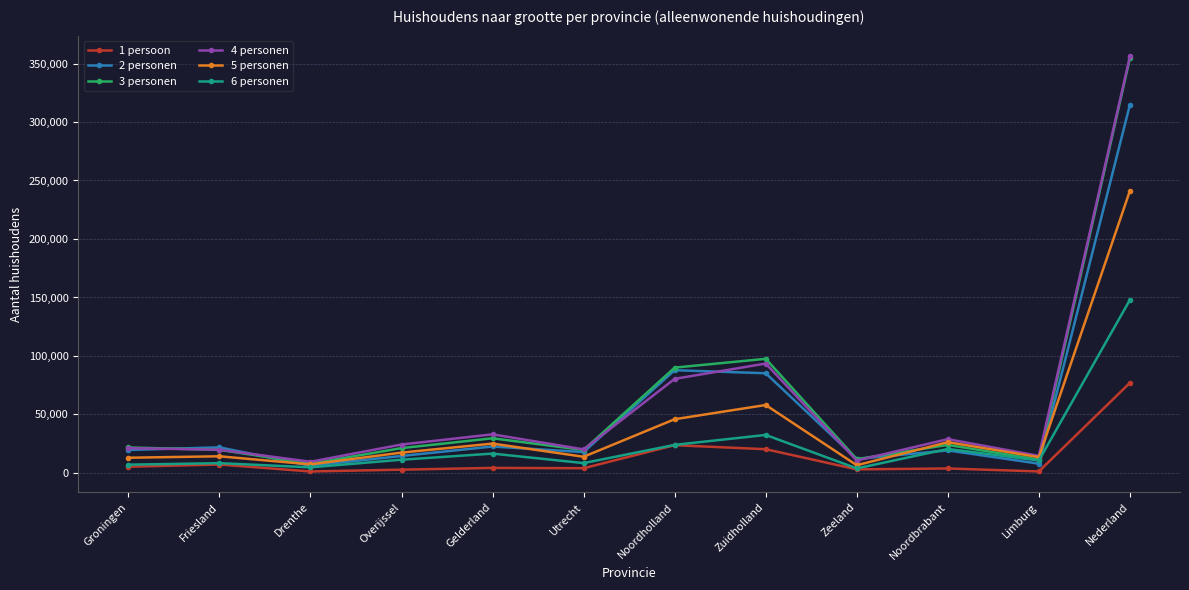

True or false: 6 personen has more than 1 interior local peaks.

True